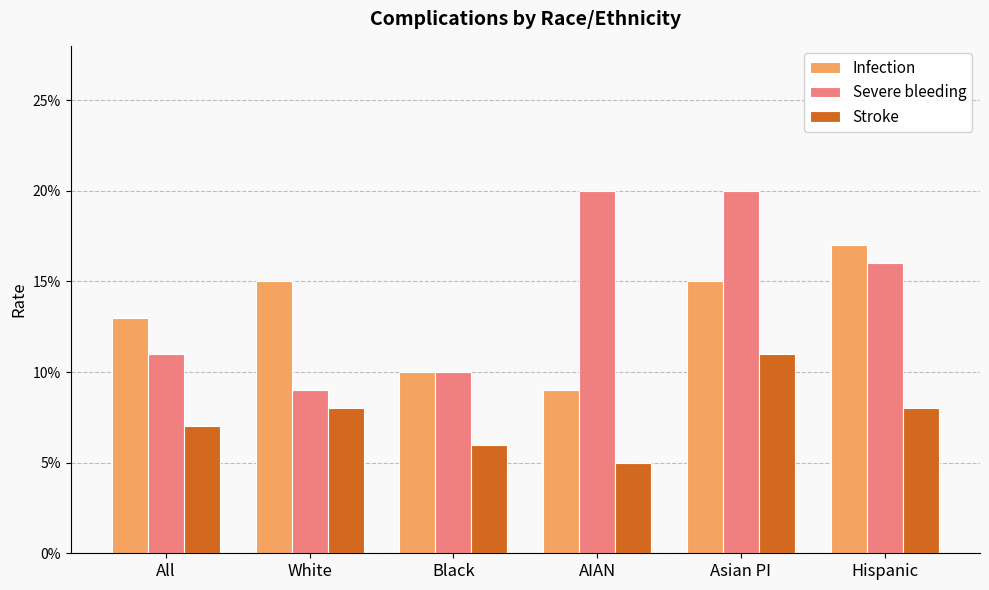

Are the bars grouped side by side (vs. stacked)?

Yes